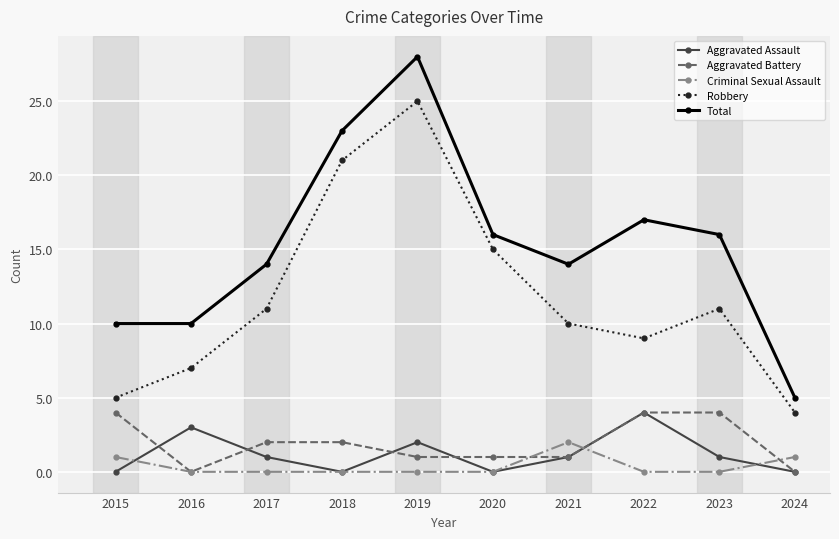

Is the value of Criminal Sexual Assault at 2015 greater than the value of Robbery at 2021?

No